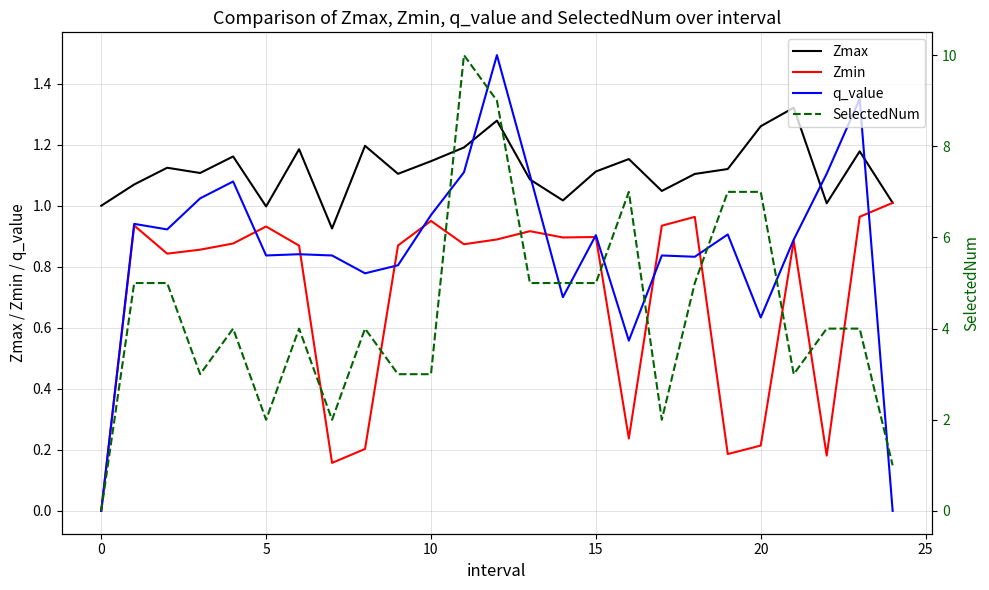

How many values in the SelectedNum series are below 4?

9